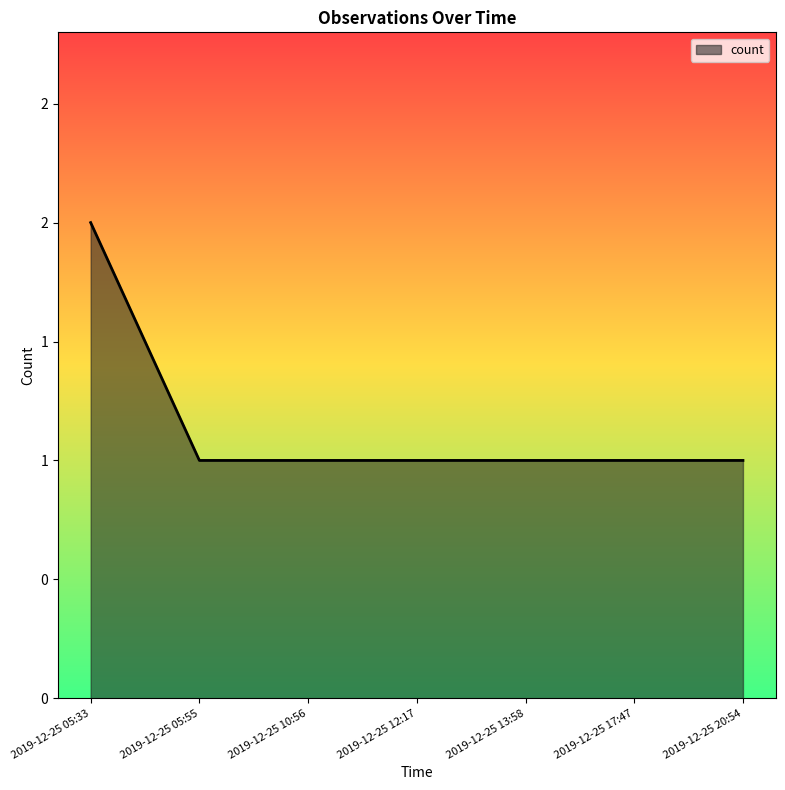

Does the chart have visible grid lines?

No